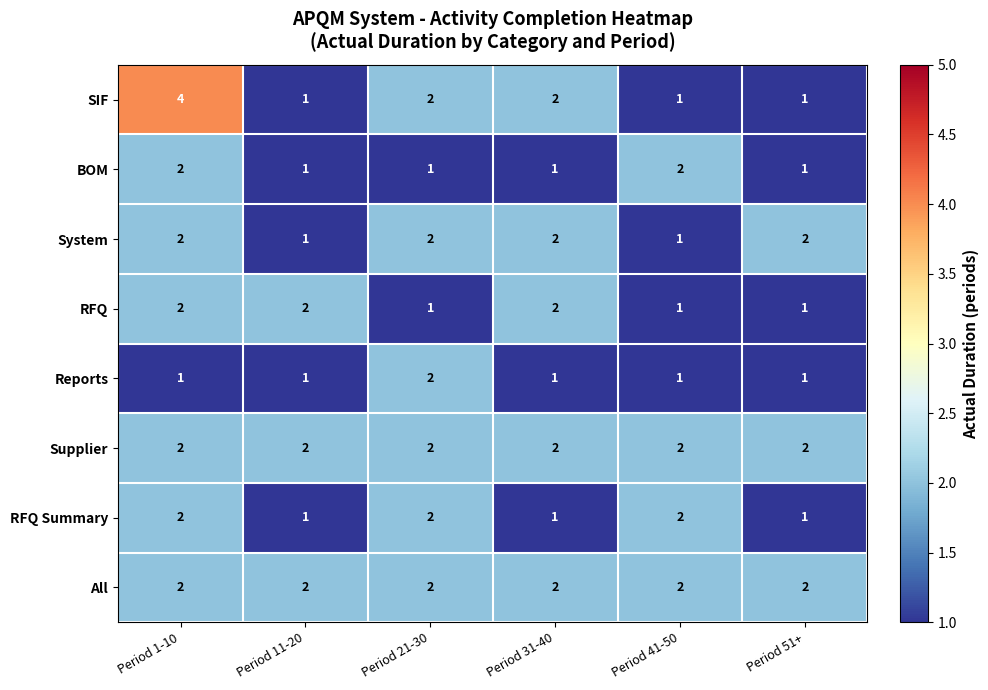

True or false: System has a value of 1 at Period 31-40.

False